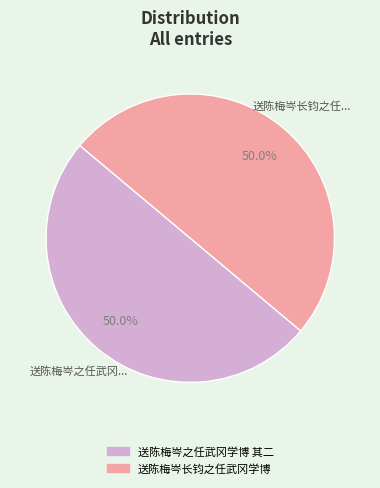

What is the total percentage of 送陈梅岑之任武冈学博 其二 and 送陈梅岑长钧之任武冈学博?

100.0%